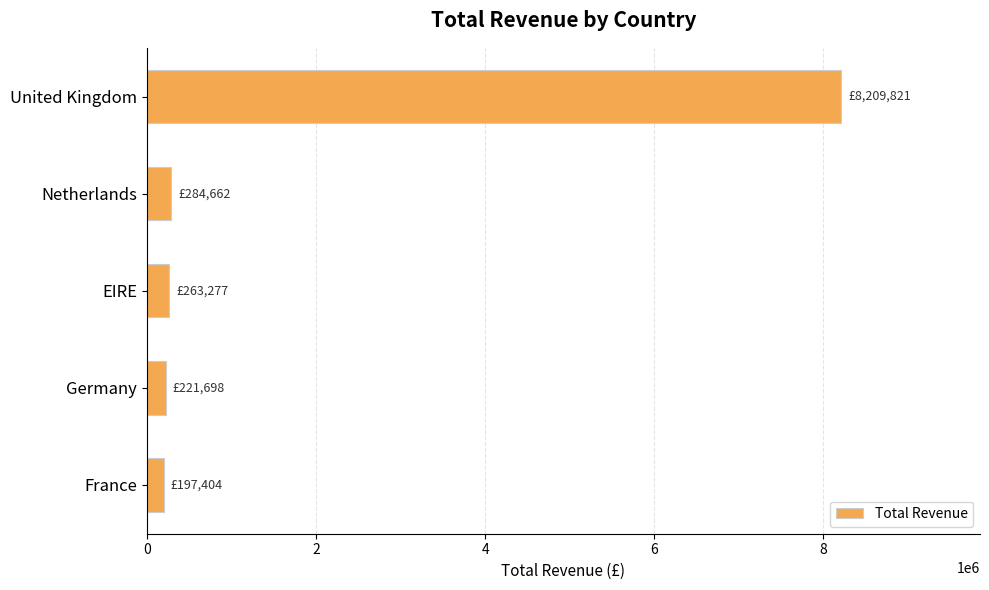

What is the average value?

1835372.3